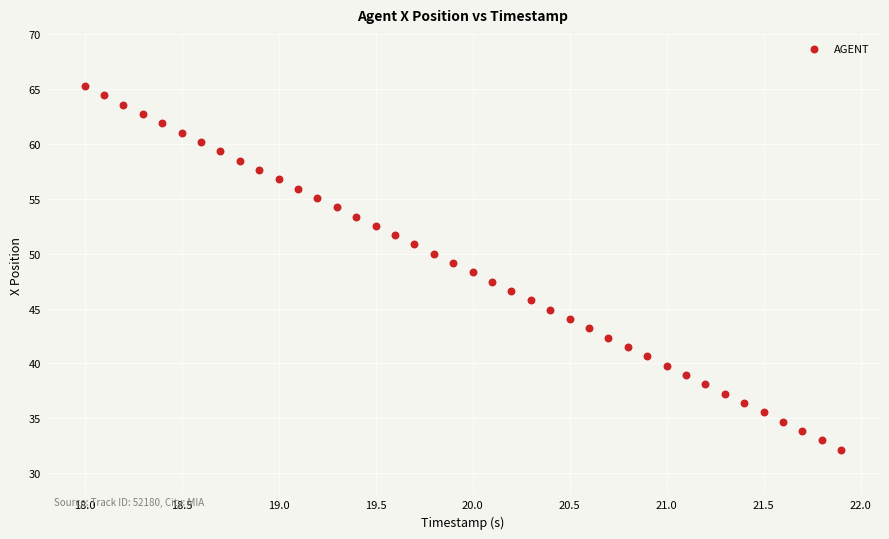

What is the range of Y values (max minus min)?

33.1